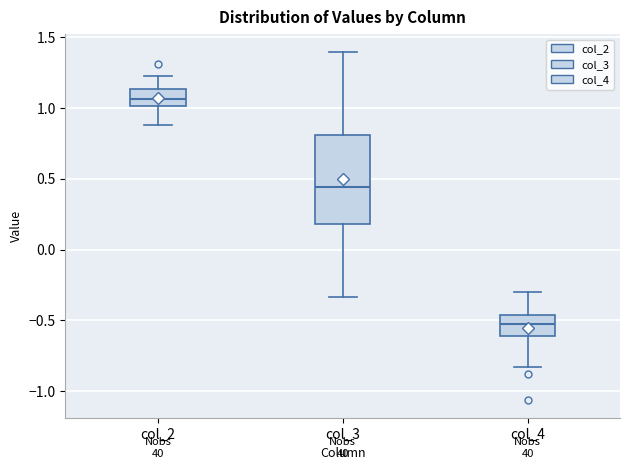

Reading left to right, transcribe this box plot: for each box, give where its median line is, the range the box spans, and where its two whiskers end, as read against the y-axis. The values are not printed on the chart, so give them approximately, as read against the axis.

col_2: median 1.05, box 1.00 to 1.15, whiskers 0.90 to 1.25
col_3: median 0.45, box 0.20 to 0.80, whiskers -0.35 to 1.40
col_4: median -0.55, box -0.60 to -0.45, whiskers -0.85 to -0.30